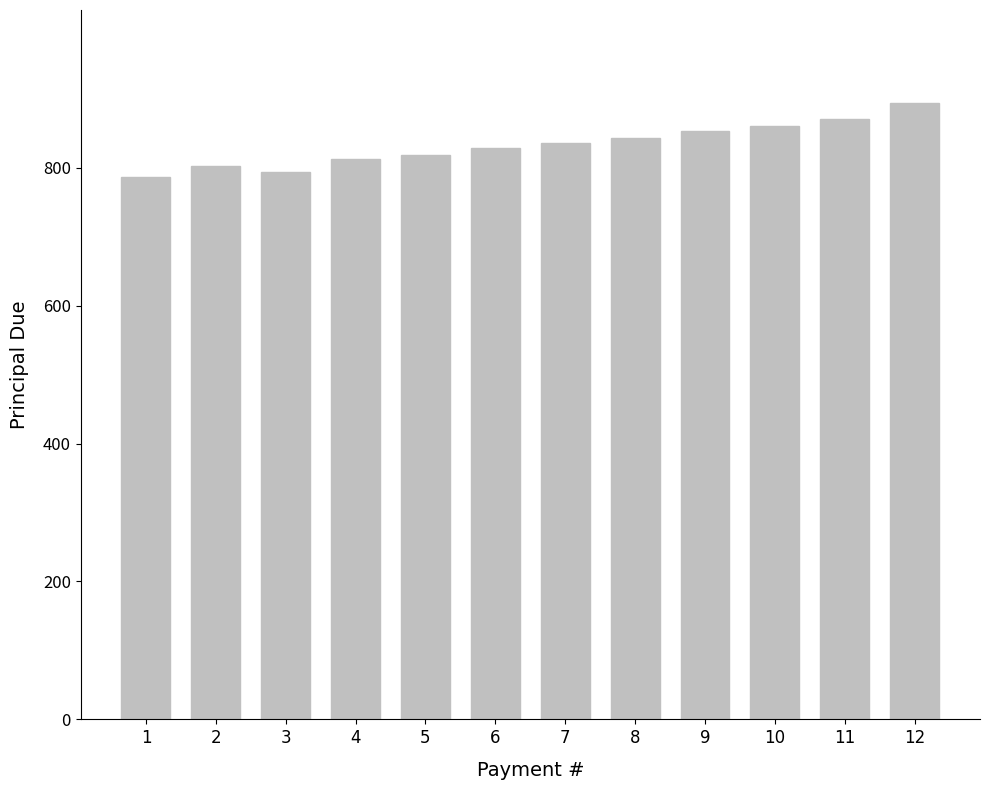

Which has a higher value, 2 or 8?

8